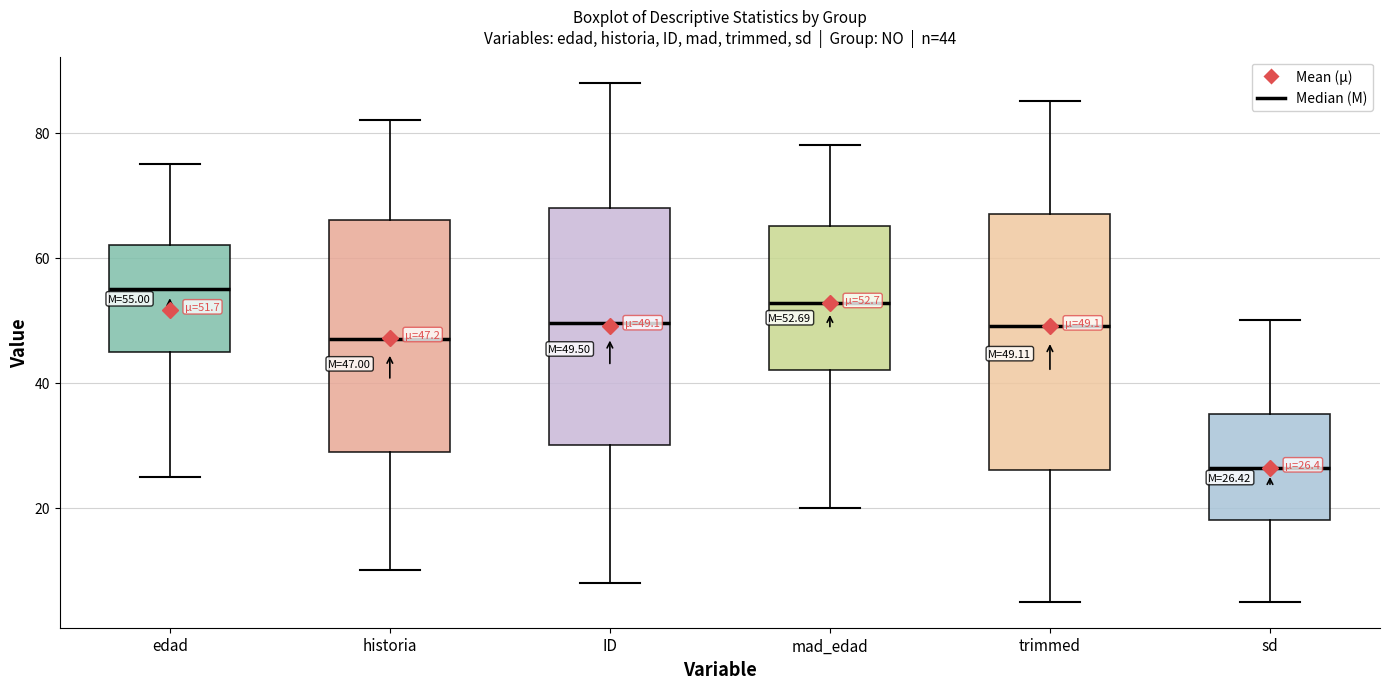

Comparing the boxes themselves (not the whiskers), which one is the tallest?

trimmed